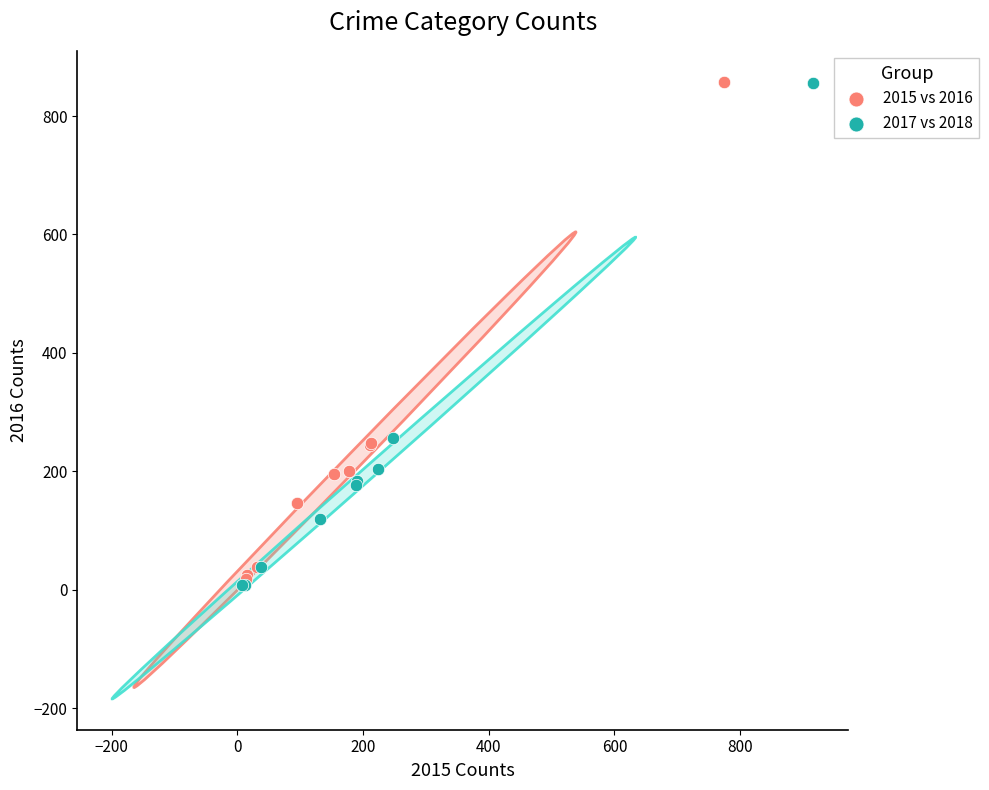

What are all the series names shown in the legend?

2015 vs 2016, 2017 vs 2018